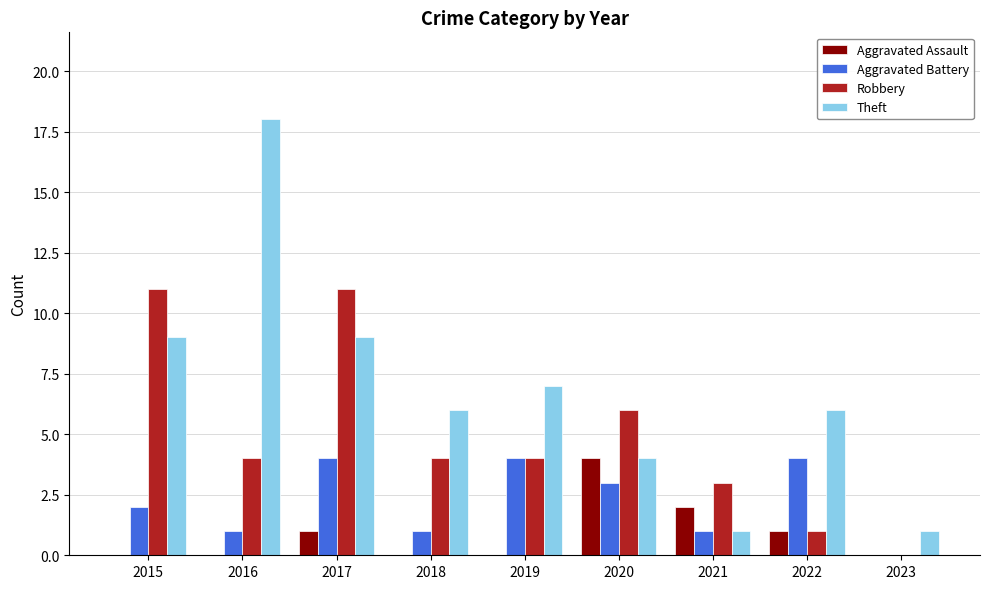

Count the Aggravated Battery values in the range 1 to 4.

8